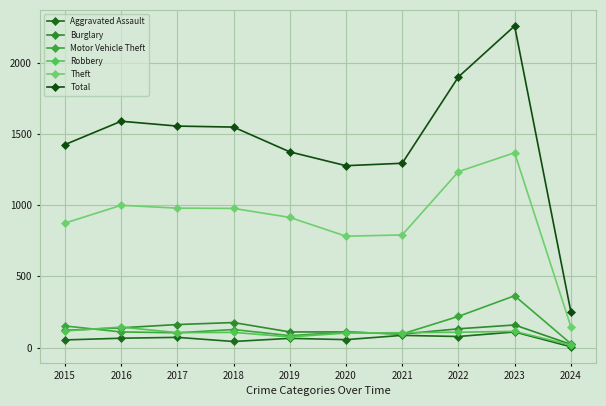

Reading left to right, what are all the values shown in this chart?

Aggravated Assault: 2015=54	2016=66	2017=72	2018=43	2019=65	2020=56	2021=86	2022=78	2023=110	2024=6
Burglary: 2015=121	2016=139	2017=162	2018=176	2019=110	2020=110	2021=95	2022=132	2023=159	2024=23
Motor Vehicle Theft: 2015=152	2016=110	2017=104	2018=127	2019=84	2020=109	2021=96	2022=219	2023=364	2024=28
Robbery: 2015=117	2016=144	2017=105	2018=107	2019=75	2020=102	2021=105	2022=108	2023=114	2024=18
Theft: 2015=874	2016=999	2017=979	2018=977	2019=914	2020=782	2021=791	2022=1235	2023=1368	2024=148
Total: 2015=1425	2016=1589	2017=1555	2018=1548	2019=1374	2020=1277	2021=1294	2022=1900	2023=2258	2024=253